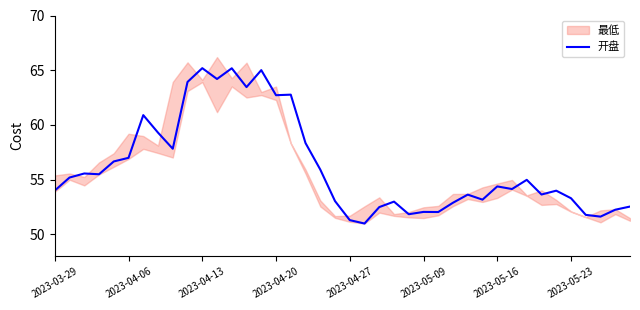

What is the difference between the second highest and second lowest values?

13.9